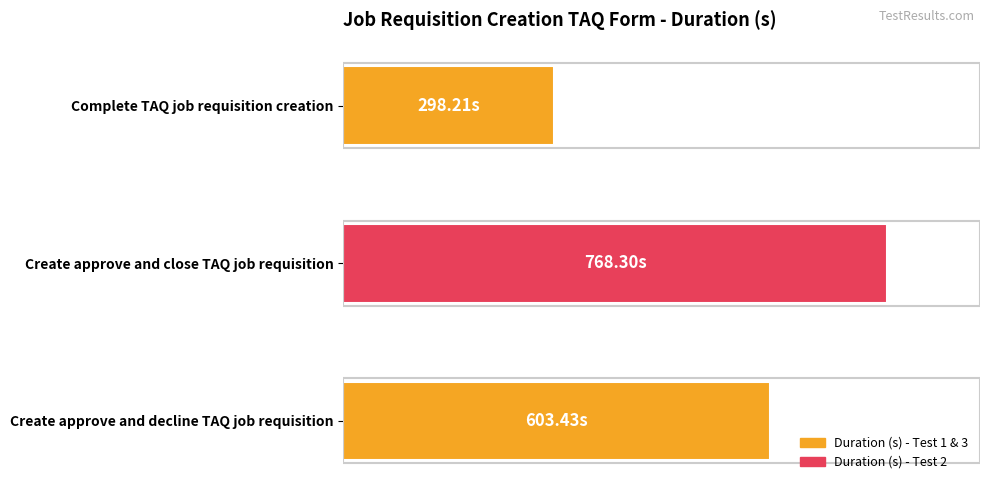

Are the bars horizontal?

Yes